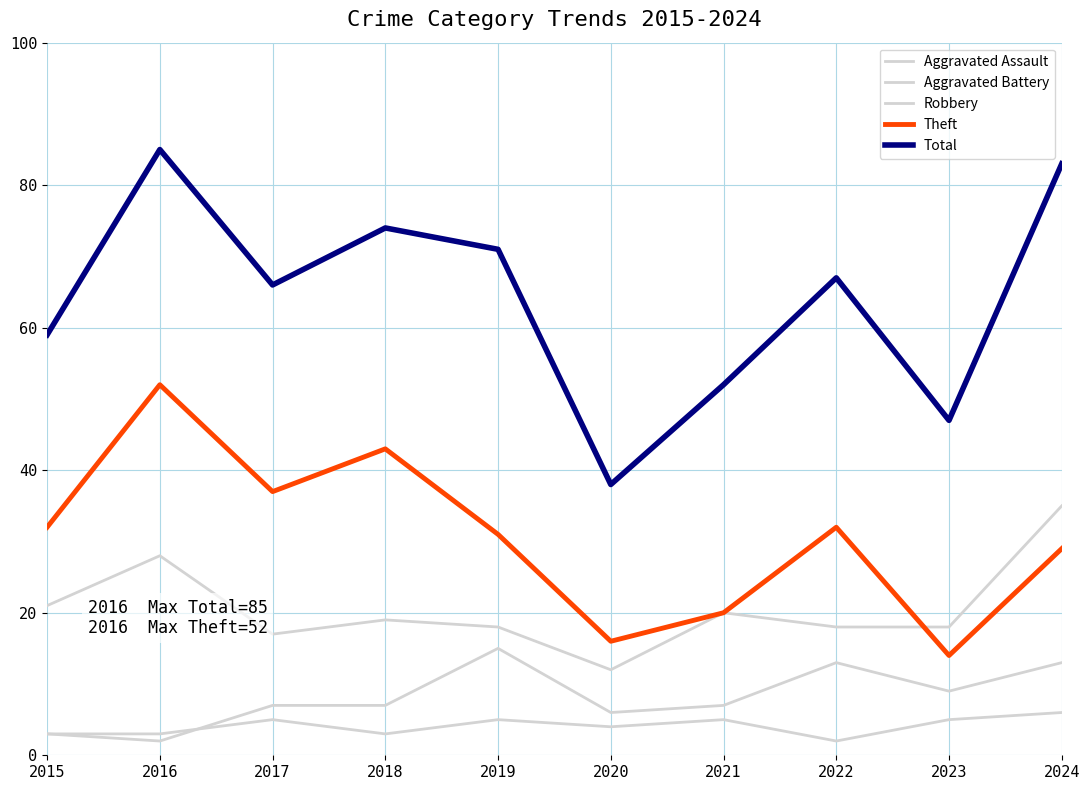

Does the chart have visible grid lines?

Yes